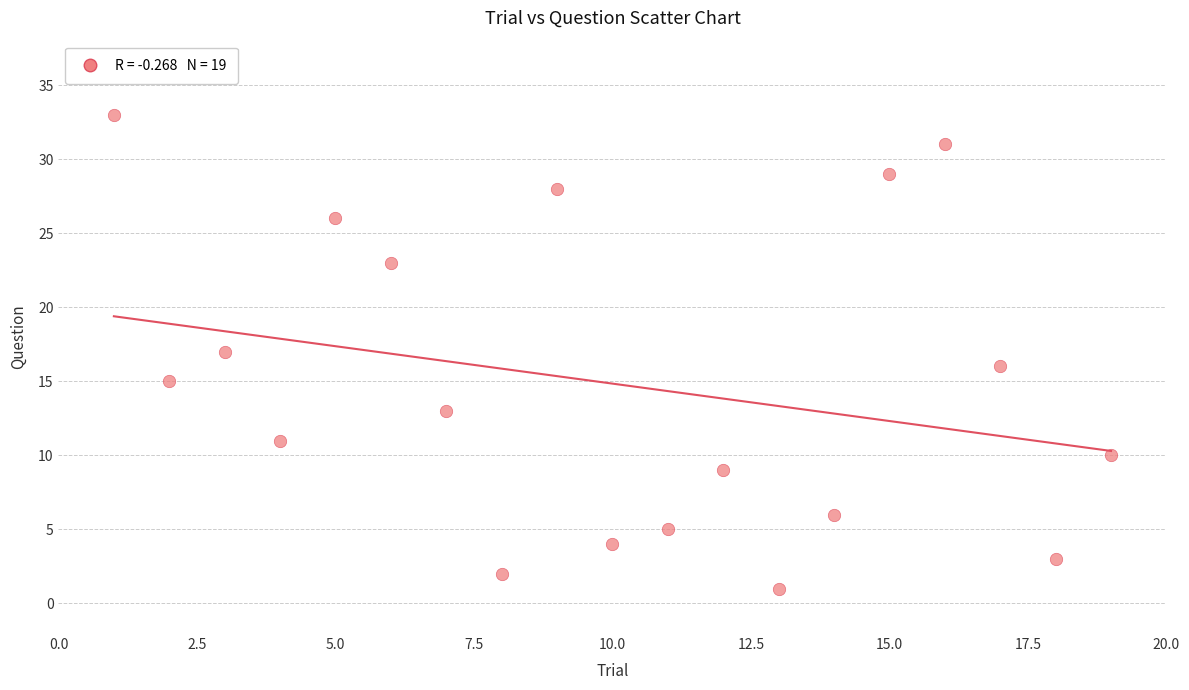

What is the range of X values (max minus min)?

18